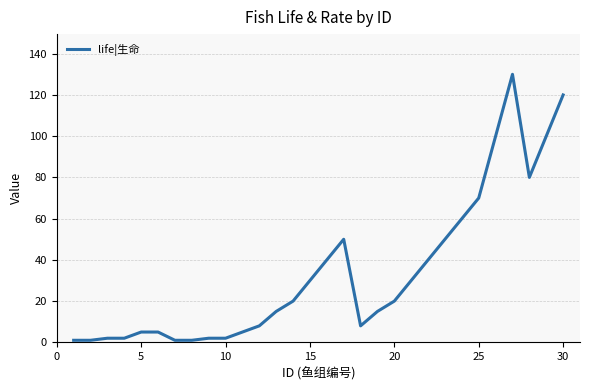

What is the difference between the maximum and minimum values?

129